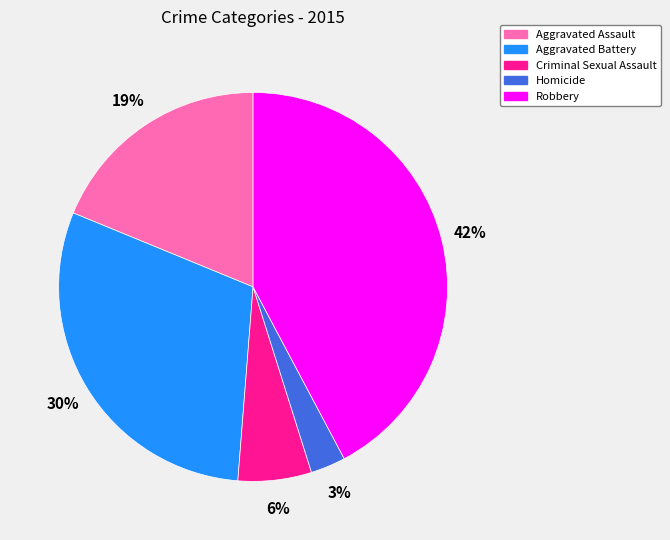

Is the sum of Aggravated Assault and Criminal Sexual Assault greater than half?

No